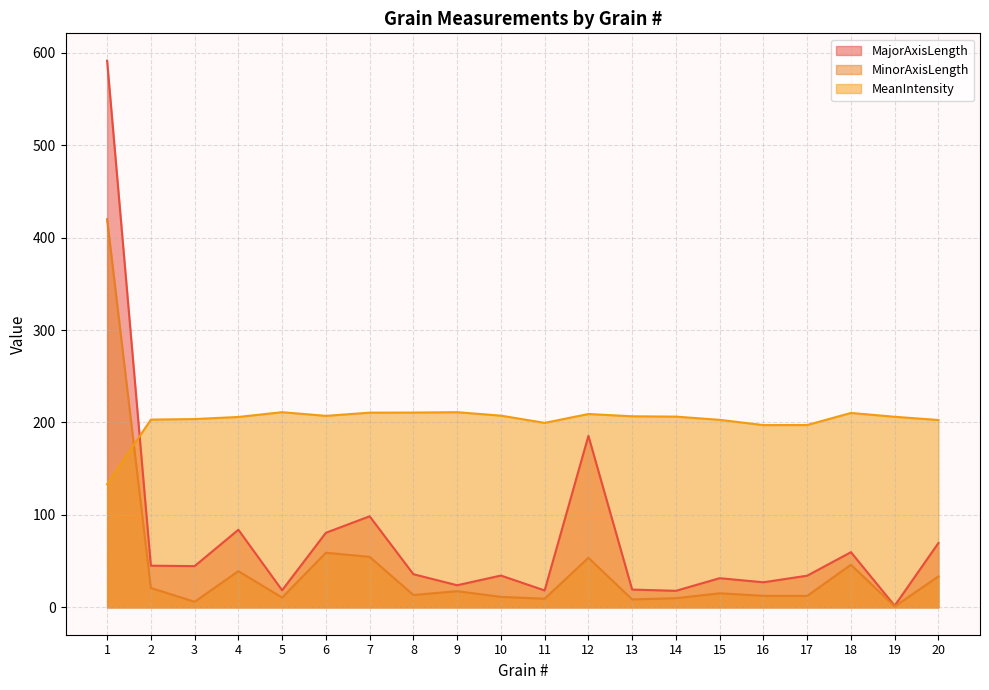

At which category does MajorAxisLength reach its first local peak?

4